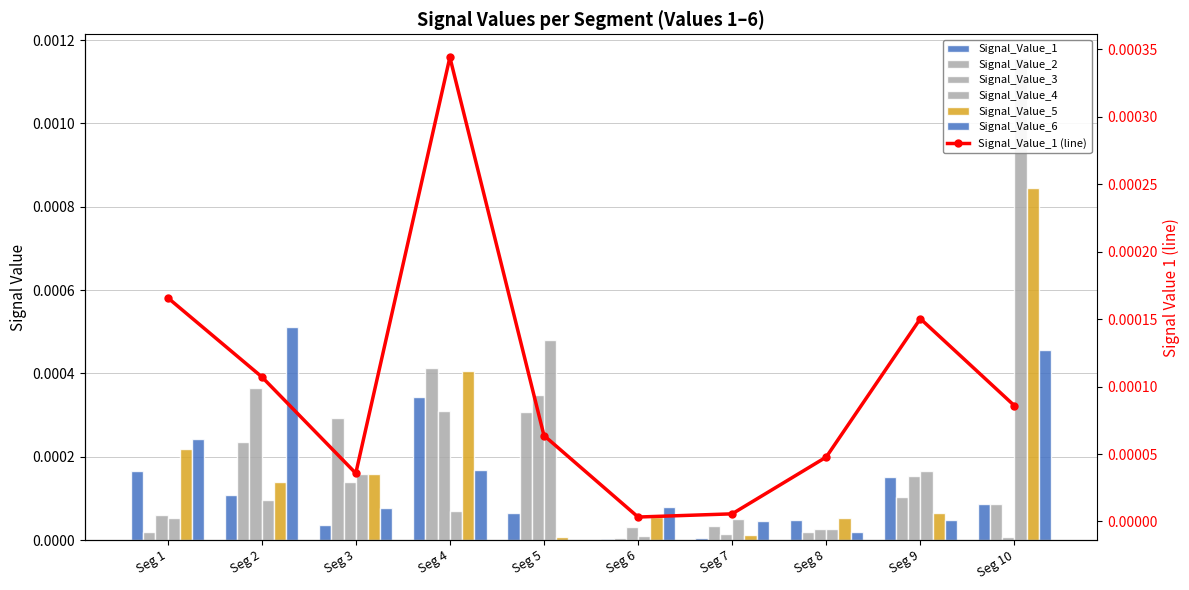

Does the chart contain any negative values?

No